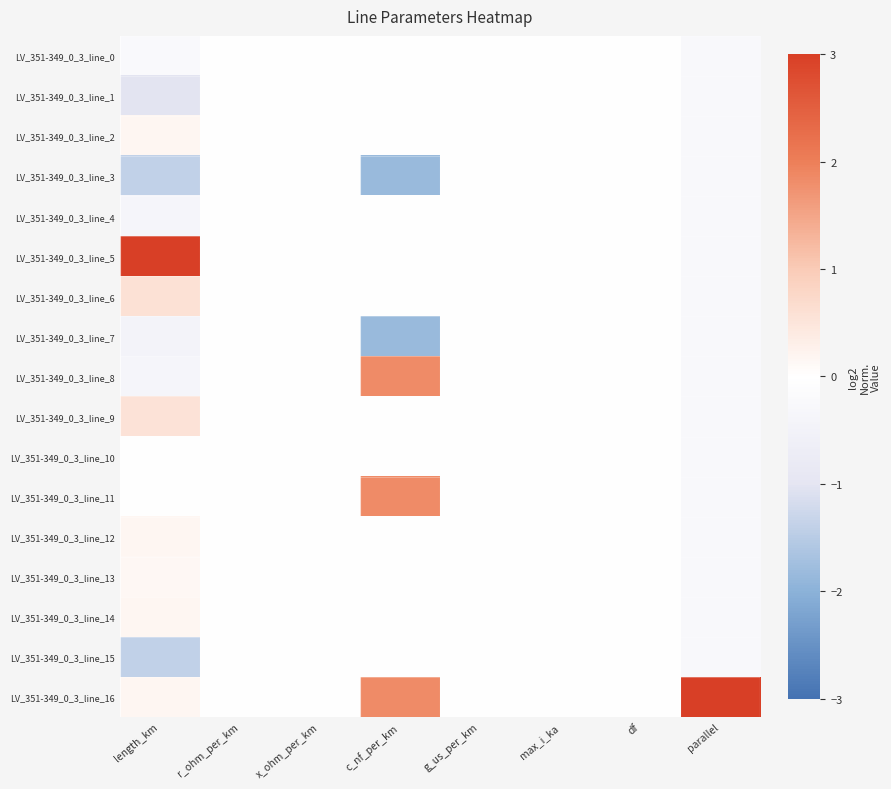

What is the difference between the highest and lowest values at c_nf_per_km?

3.7